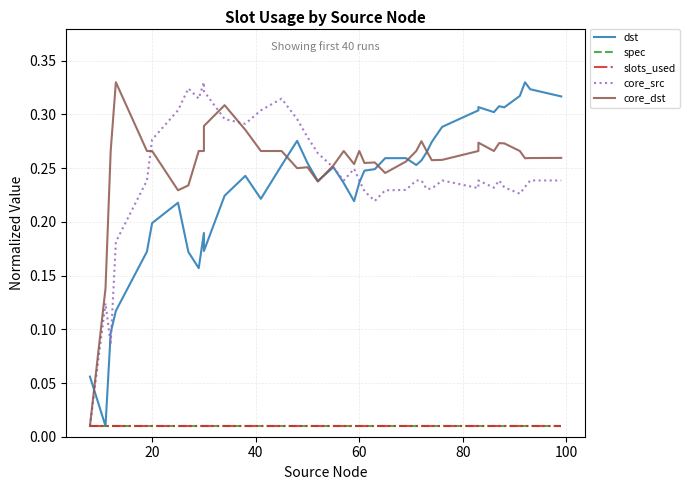

After their last crossing, which series has the higher values: core_src or dst?

dst